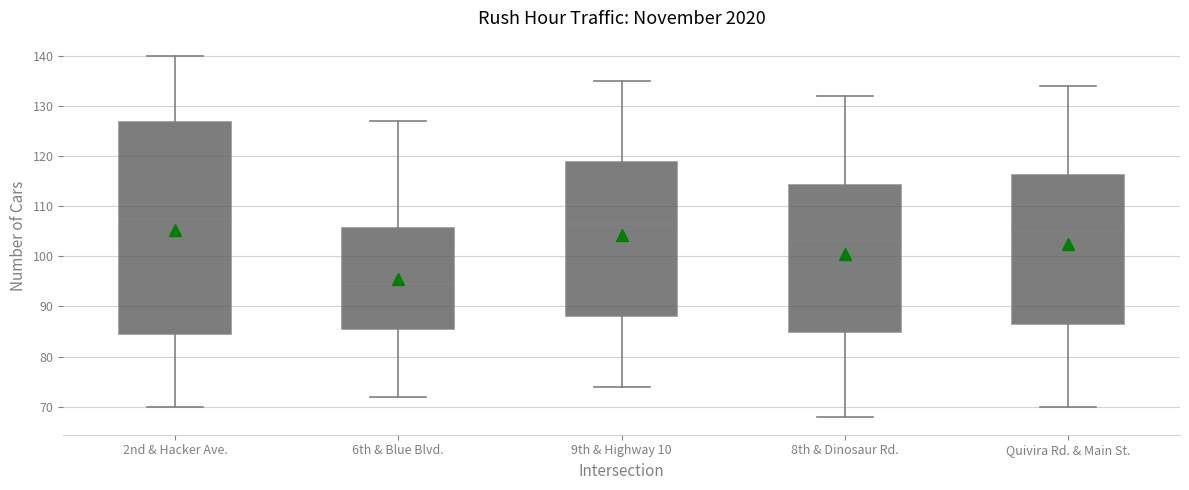

Reading left to right, read every box against the y-axis: the position of its median line, the range the box covers, and the ends of its whiskers. The values are not printed on the chart, so give them approximately, as read against the axis.

2nd & Hacker Ave.: median 108, box 85 to 127, whiskers 70 to 140
6th & Blue Blvd.: median 95, box 86 to 106, whiskers 72 to 127
9th & Highway 10: median 107, box 88 to 119, whiskers 74 to 135
8th & Dinosaur Rd.: median 103, box 85 to 114, whiskers 68 to 132
Quivira Rd. & Main St.: median 105, box 87 to 116, whiskers 70 to 134